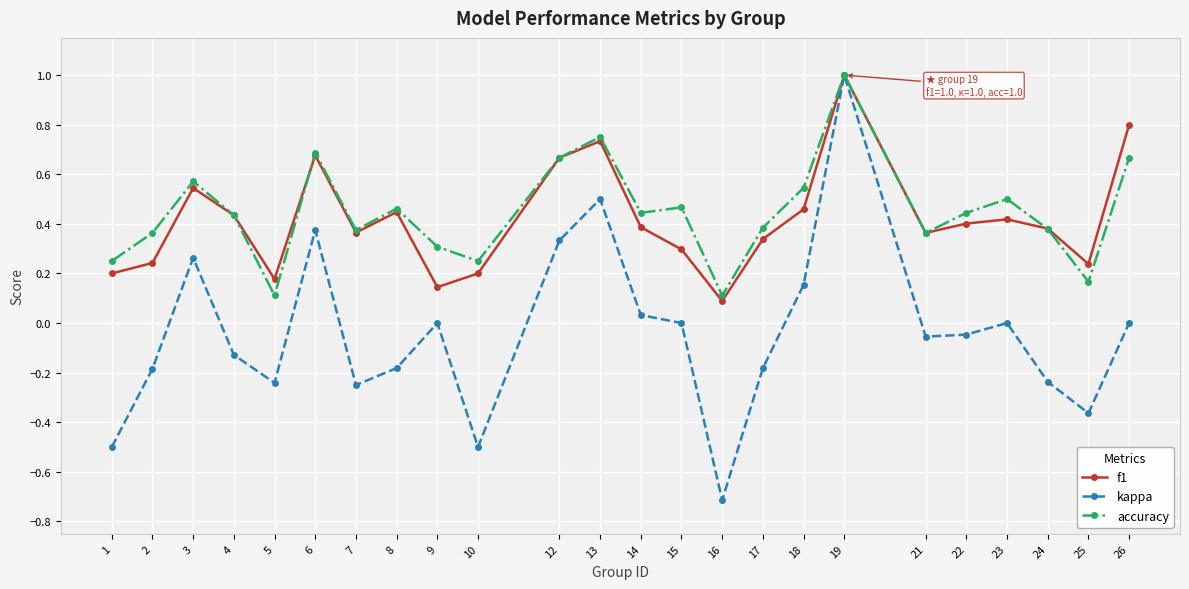

At how many categories does at least one series exceed 0?

24